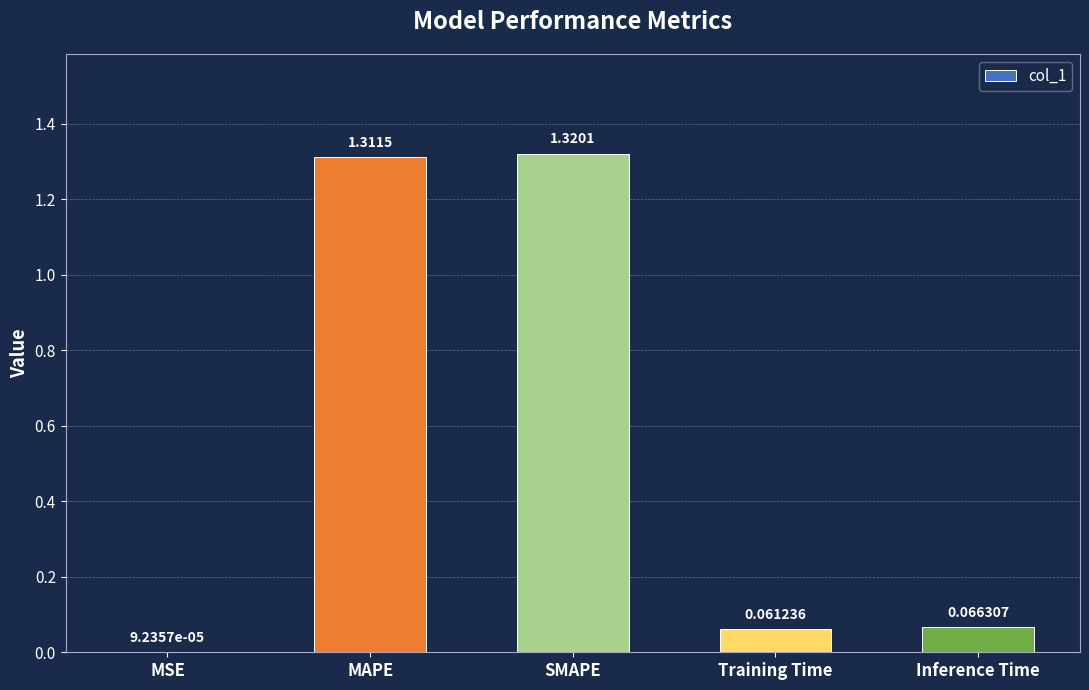

Are the bars horizontal?

No